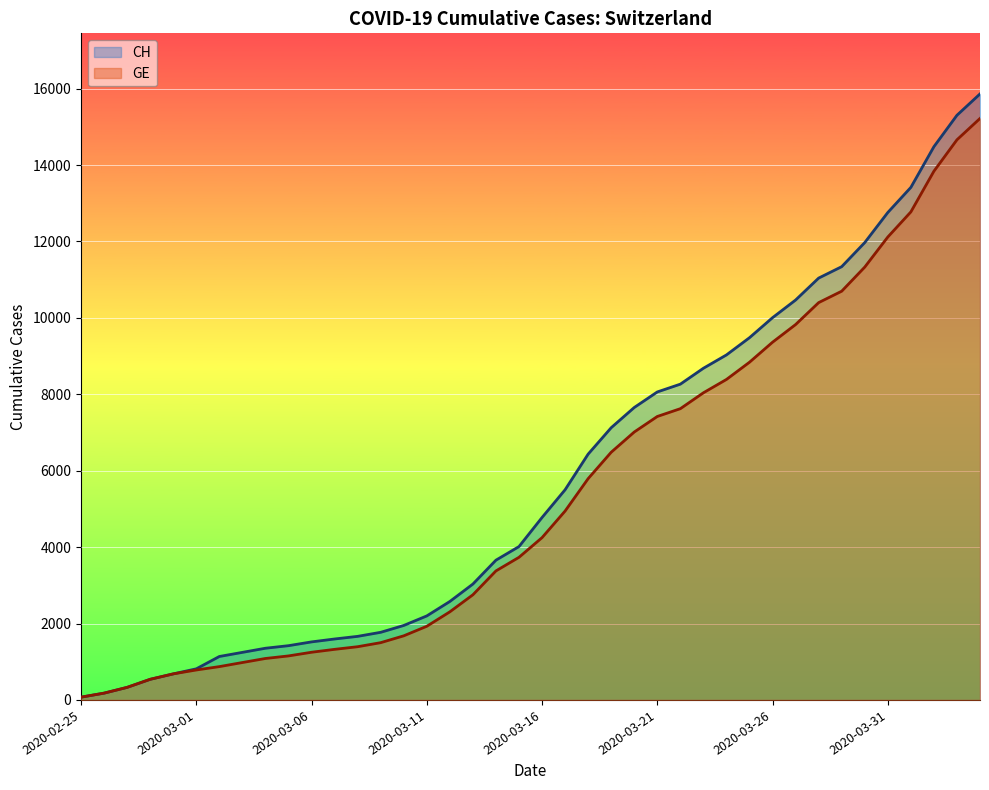

How many lines are shown in the chart?

2